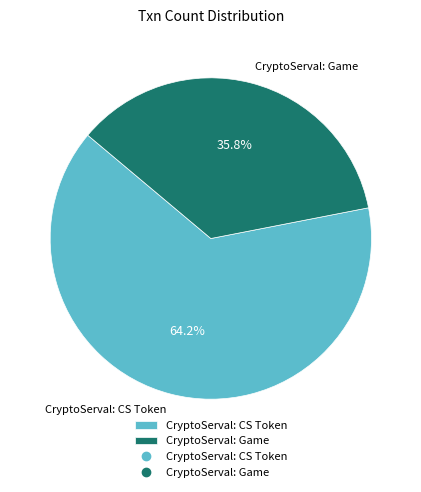

Which has a higher value, CryptoServal: CS Token or CryptoServal: Game?

CryptoServal: CS Token